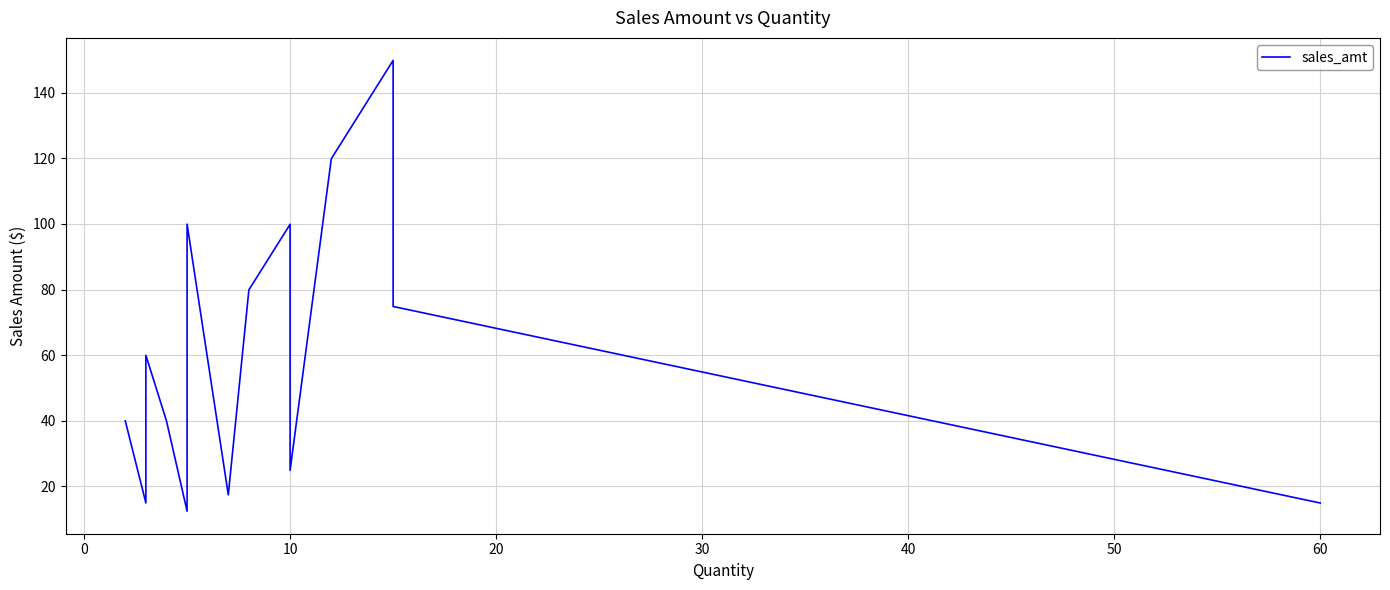

What is the difference between the maximum and minimum values?

137.4